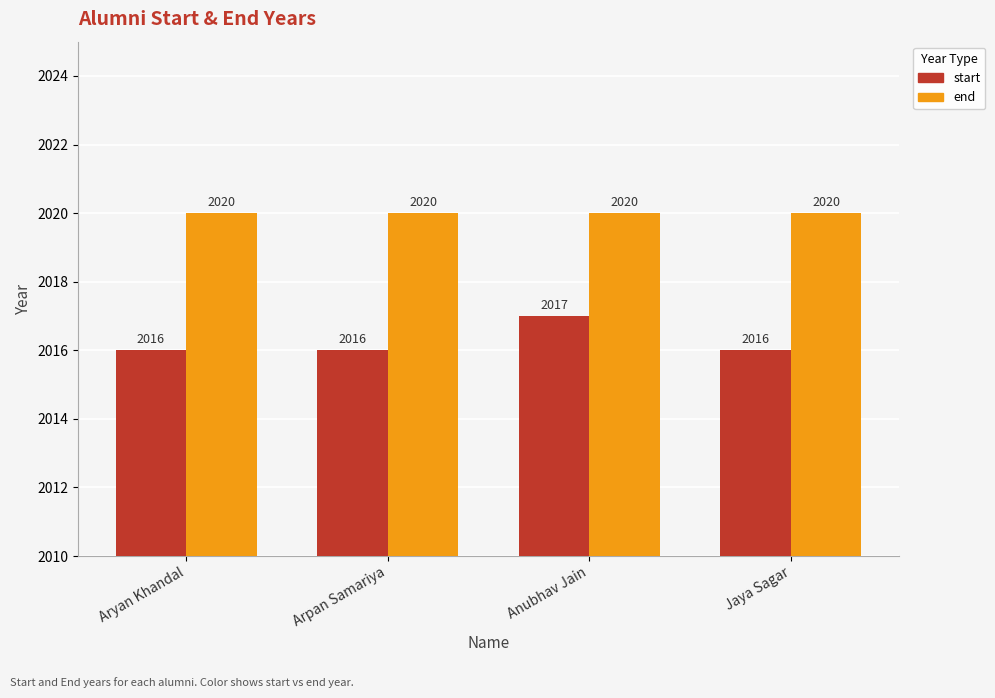

The value of end at Aryan Khandal is 2020. True or false?

True